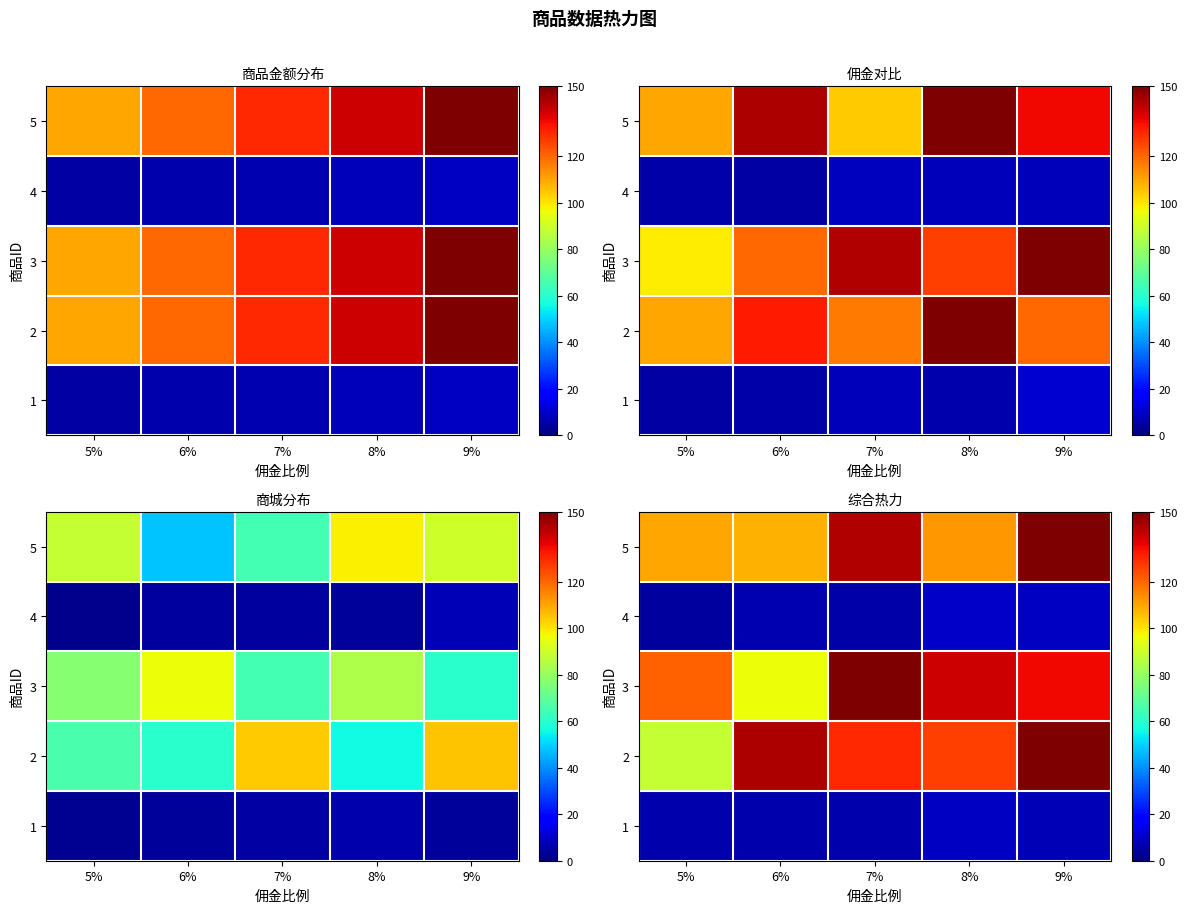

What is the maximum value for 1?

8.8